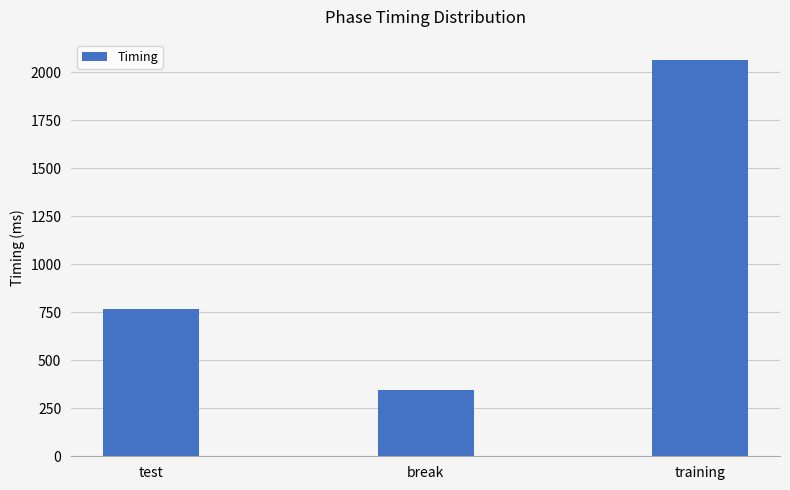

What is the approximate value at test?

769.5